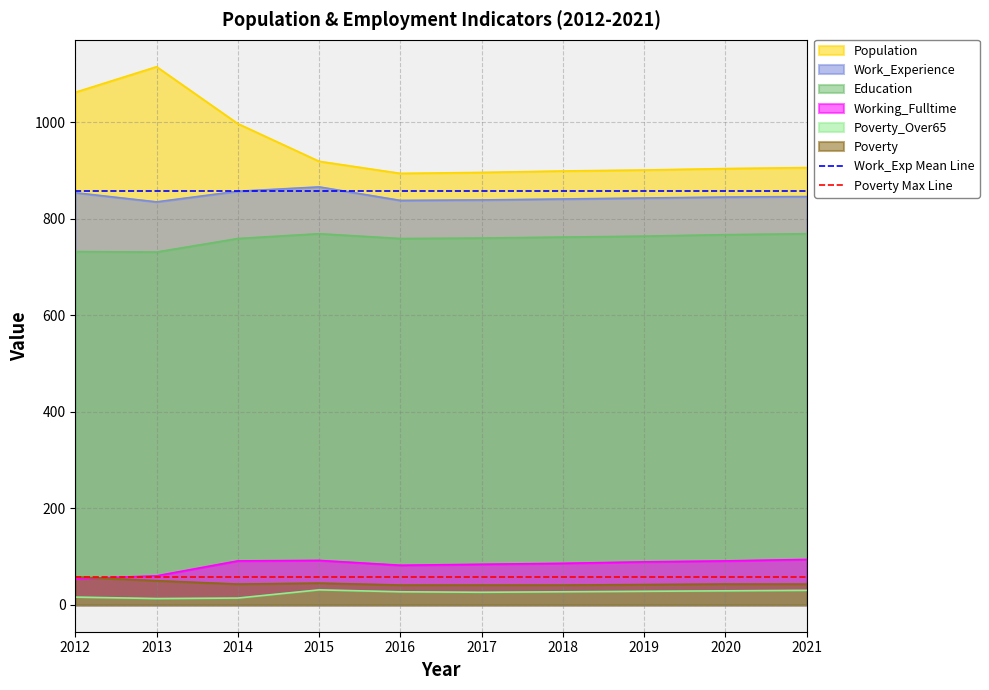

Is the value of Education at 2021 greater than the value of Work_Experience at 2019?

No